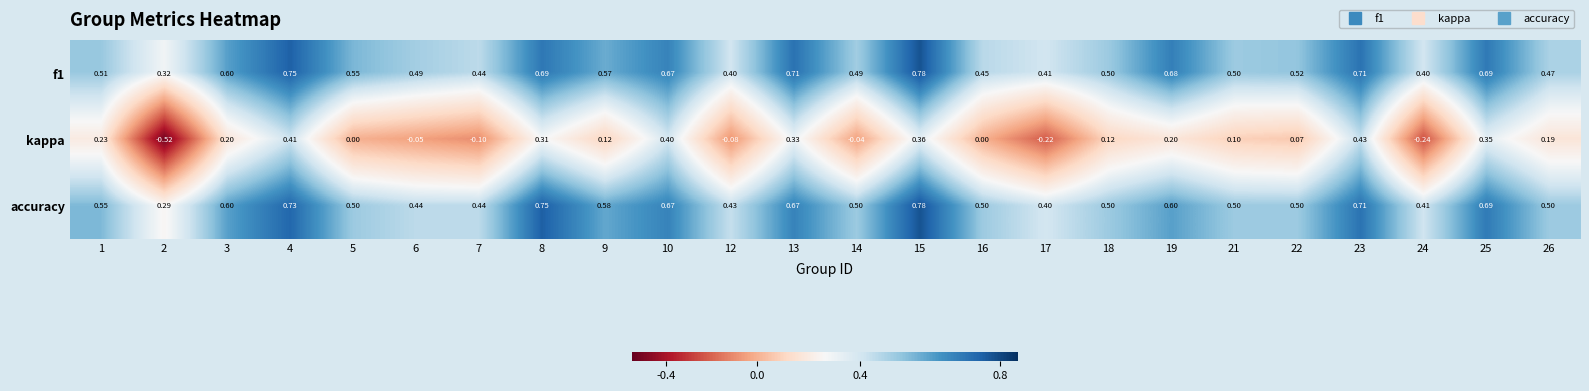

Rank the series at 8 from lowest to highest value.

kappa, f1, accuracy